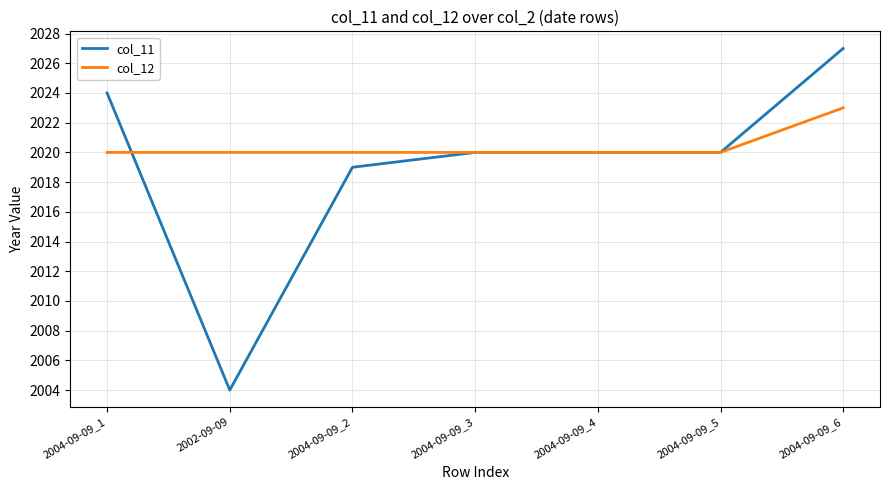

True or false: col_11 and col_12 intersect in this chart.

True